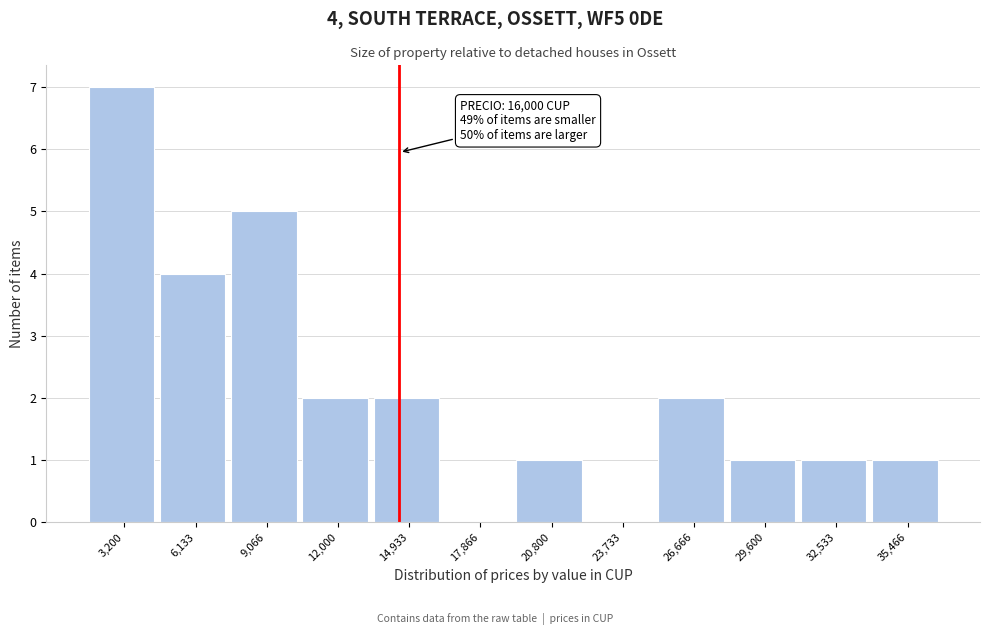

Reading left to right, list all the values displayed in this chart.

3,200=7	6,133=4	9,066=5	12,000=2	14,933=2	17,866=0	20,800=1	23,733=0	26,666=2	29,600=1	32,533=1	35,466=1